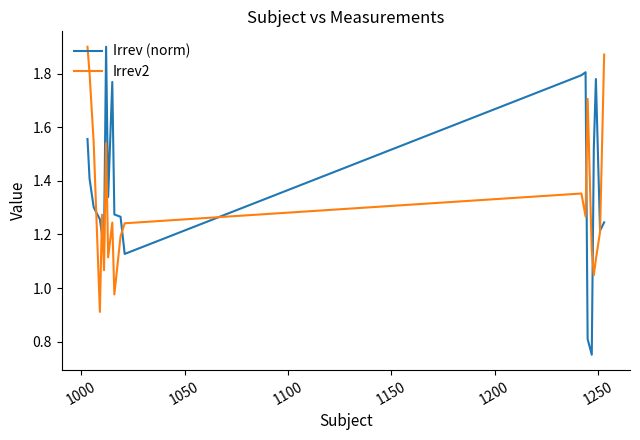

Which series has the largest range (max minus min)?

Irrev (norm)